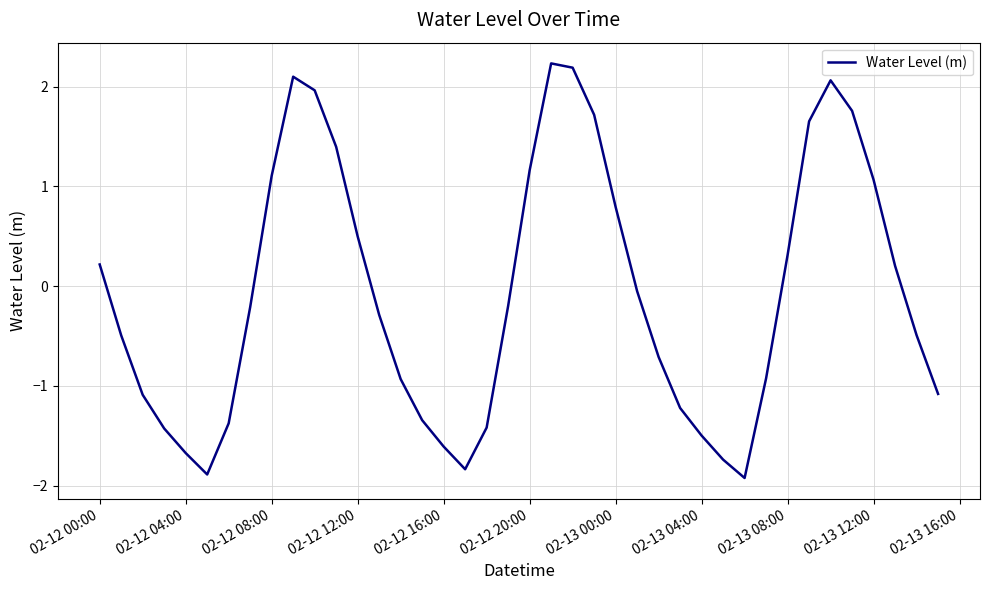

What is the difference between the maximum and minimum values?

4.2